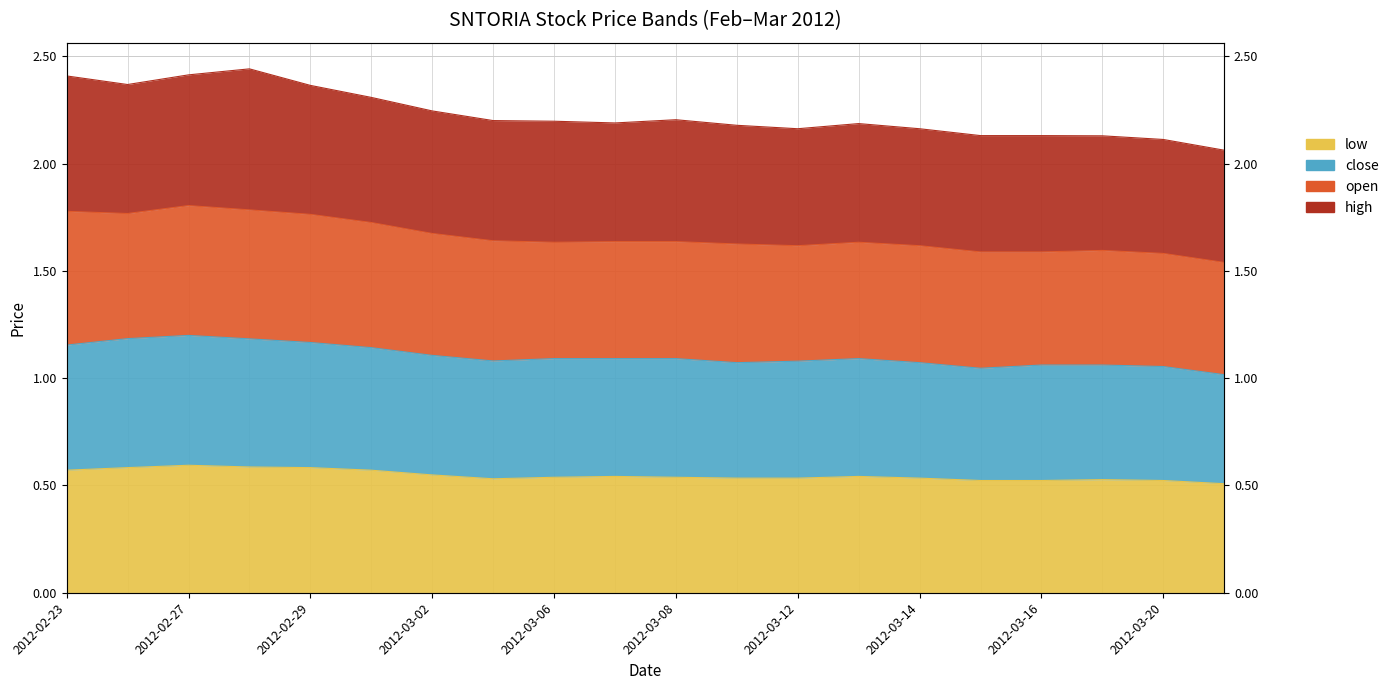

What position from the left is 2012-03-02?

7